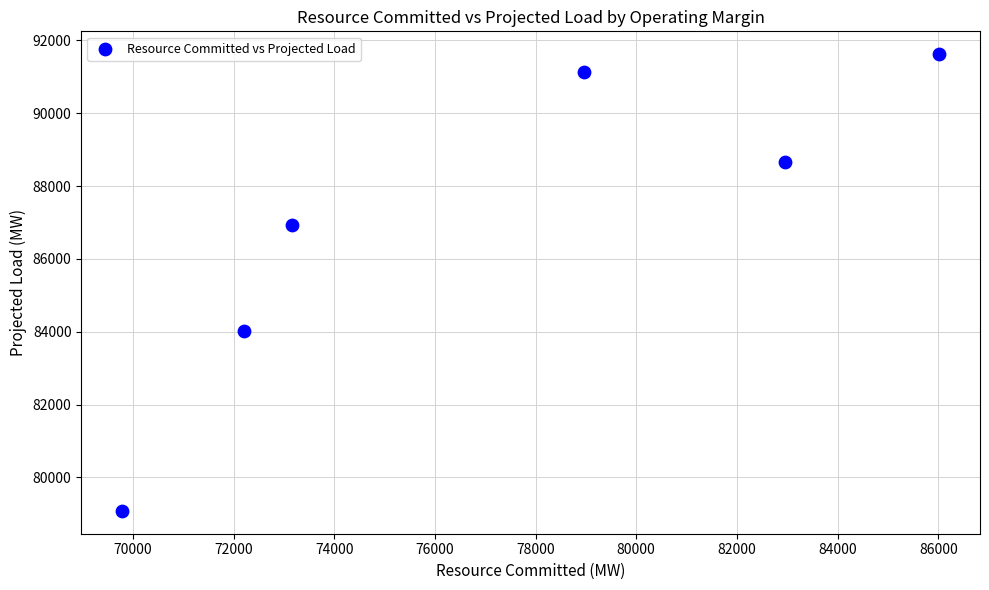

What Y value in the scatter plot is closest to 85351?

84014